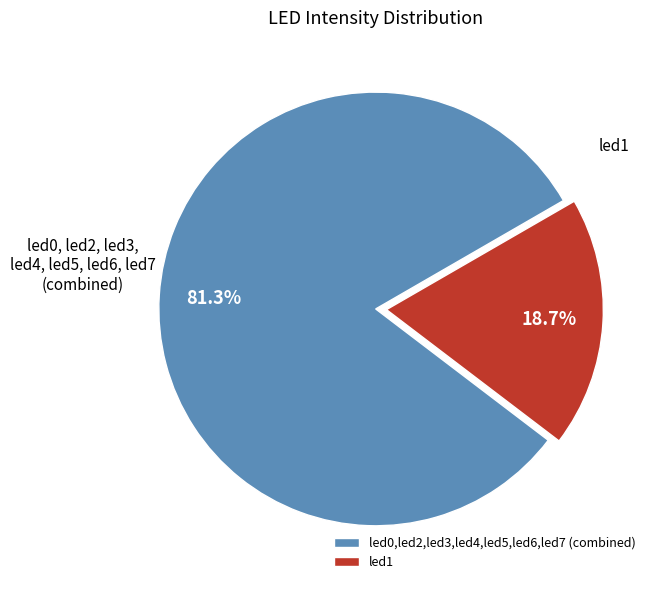

How many segments does this pie chart have?

2